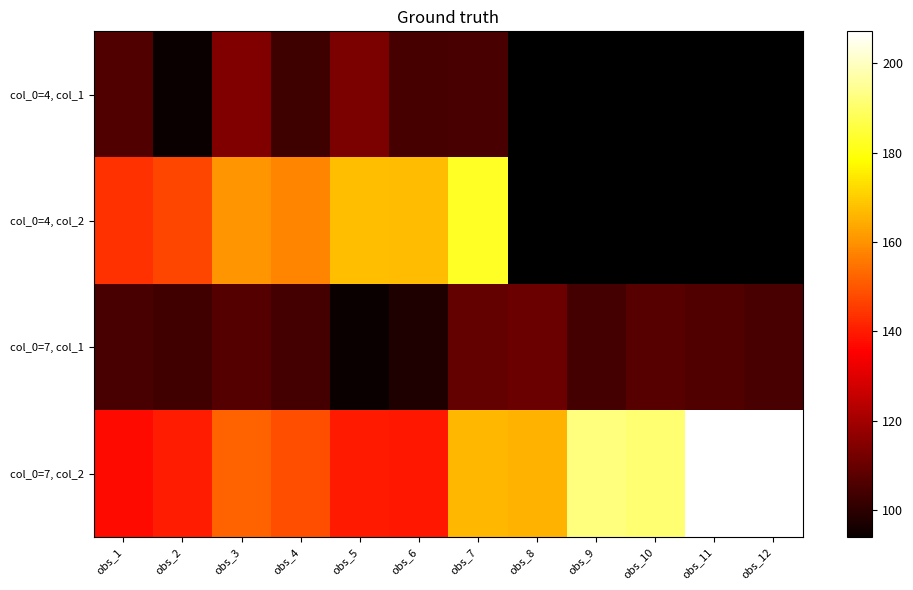

Which series changed the most between obs_5 and obs_10?

col_0=7, col_2